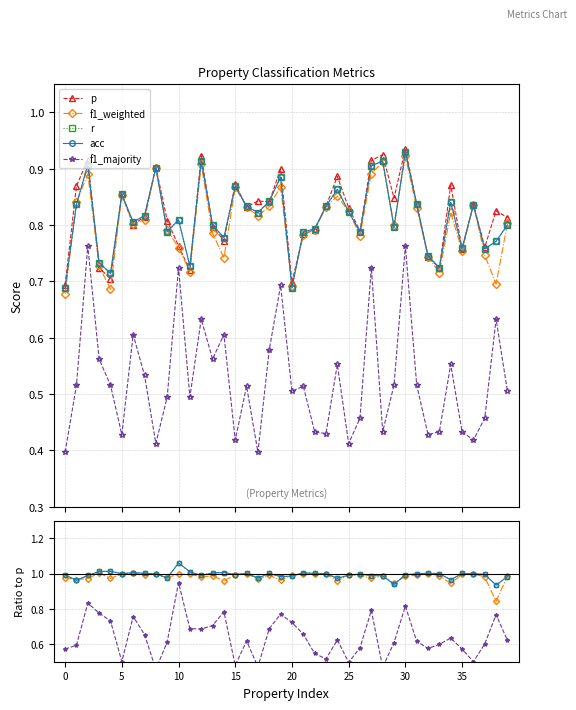

Between 20 and 12, which series saw the biggest shift?

p